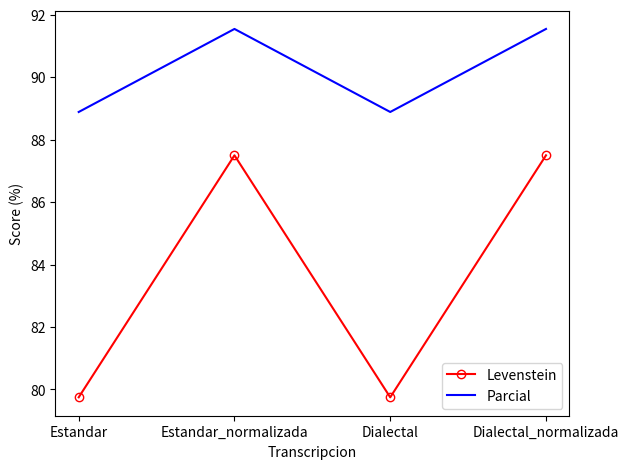

What is the difference between the maximum and minimum values in the Levenstein series?

7.8